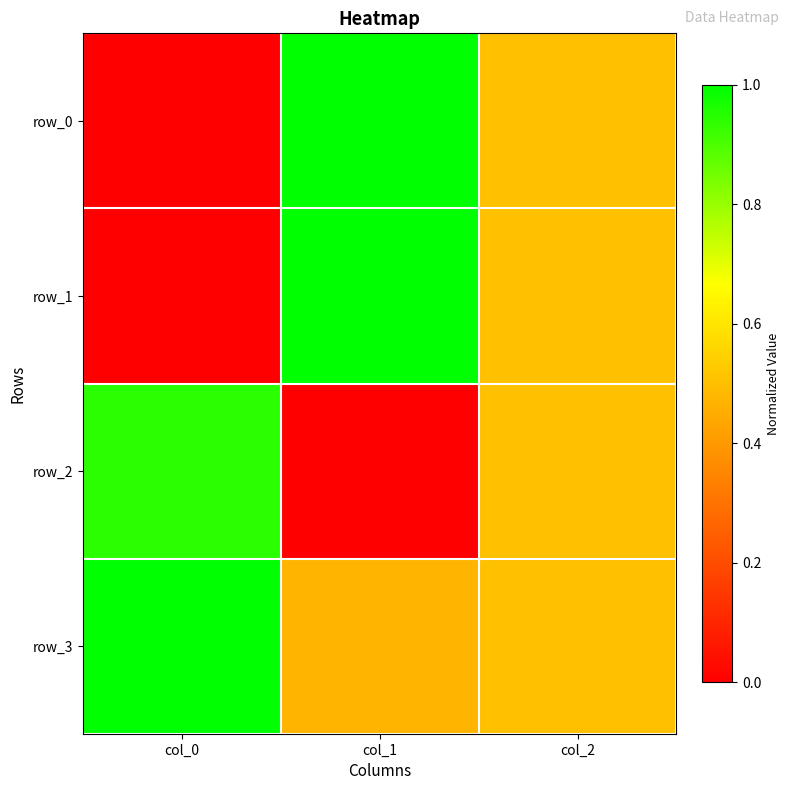

What is the sum of the row_2 values at col_0 and col_2?

1.4